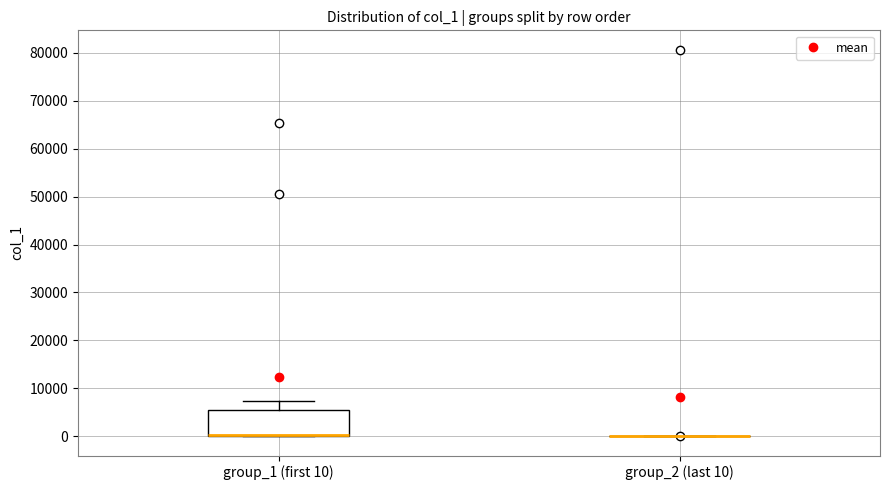

Reading left to right, read every box against the y-axis: the position of its median line, the range the box covers, and the ends of its whiskers. The values are not printed on the chart, so give them approximately, as read against the axis.

group_1 (first 10): median 0 (drawn on the box's lower edge), box 0 to 6000, whiskers 0 to 7000
group_2 (last 10): box collapsed to a line at 0, whiskers 0 to 0